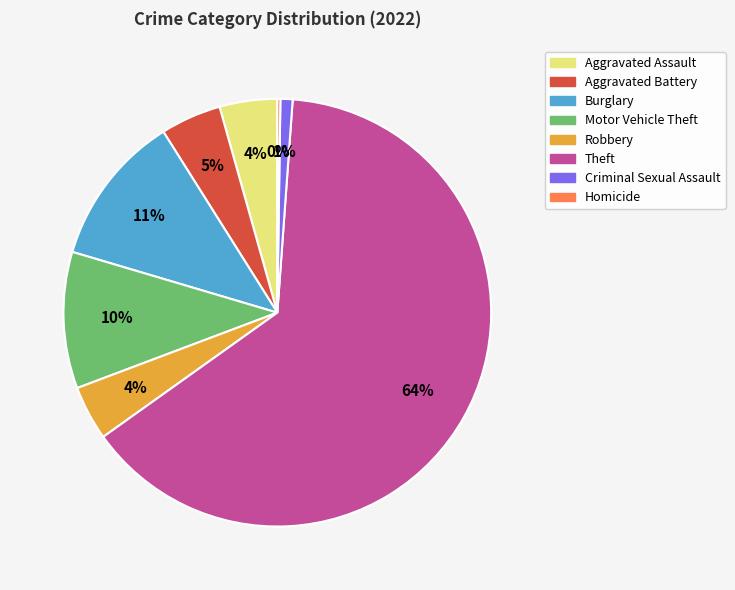

To the nearest percent, what is the average slice percentage?

12%